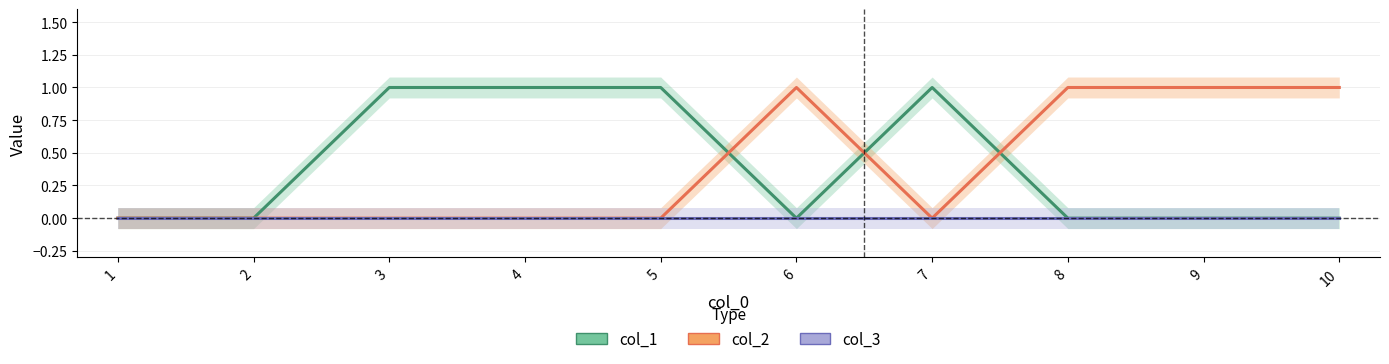

True or false: col_2 has more than 0 interior local peaks.

True